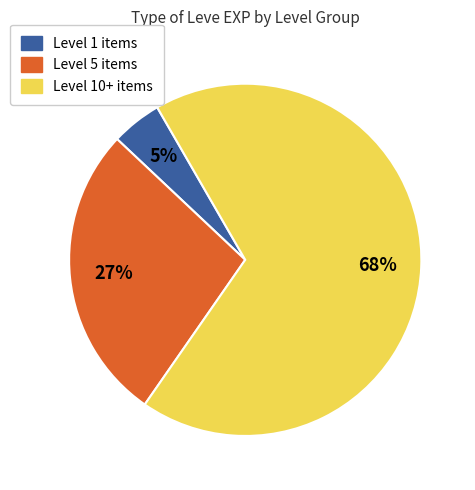

Is there any slice that represents more than half of the pie?

Yes